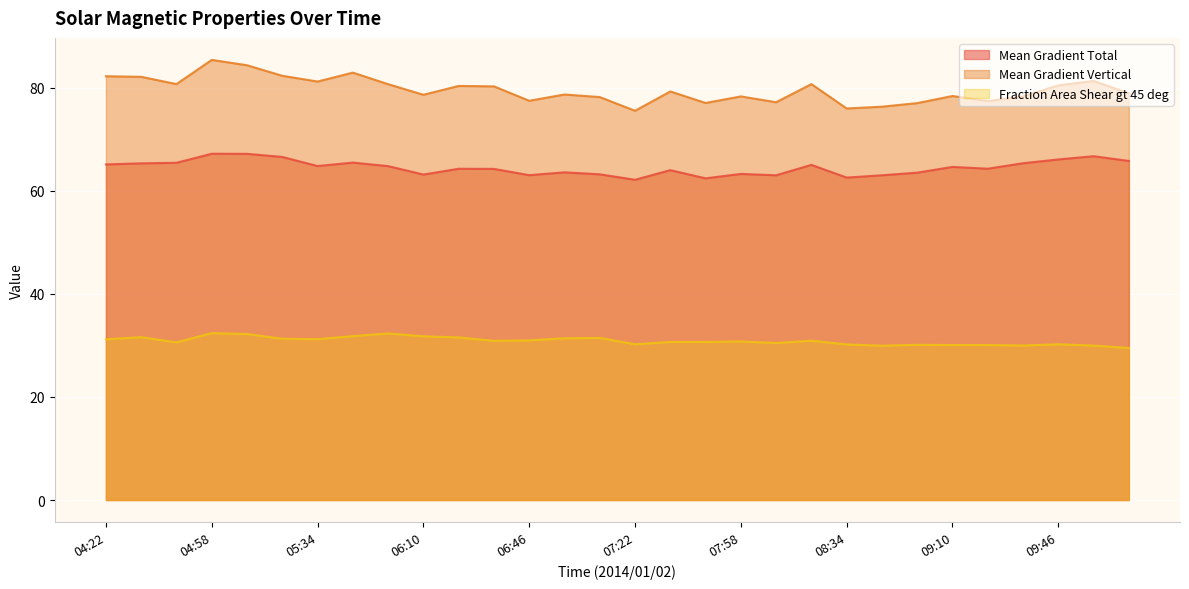

Where is the first local minimum for Mean Gradient Vertical?

04:46